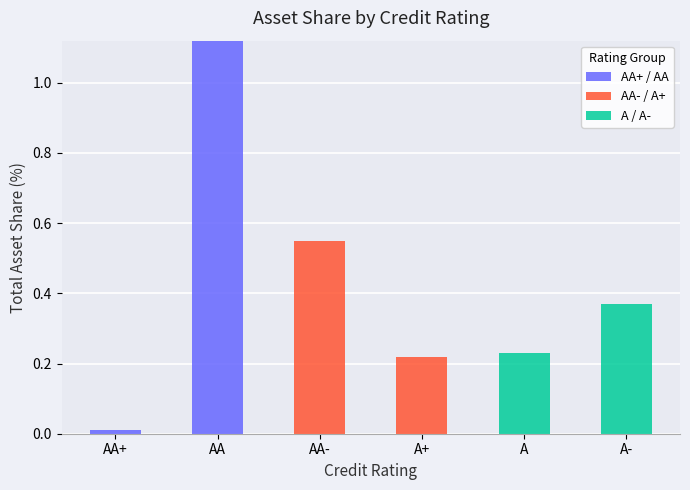

At which category is the sum across all series the highest?

AA